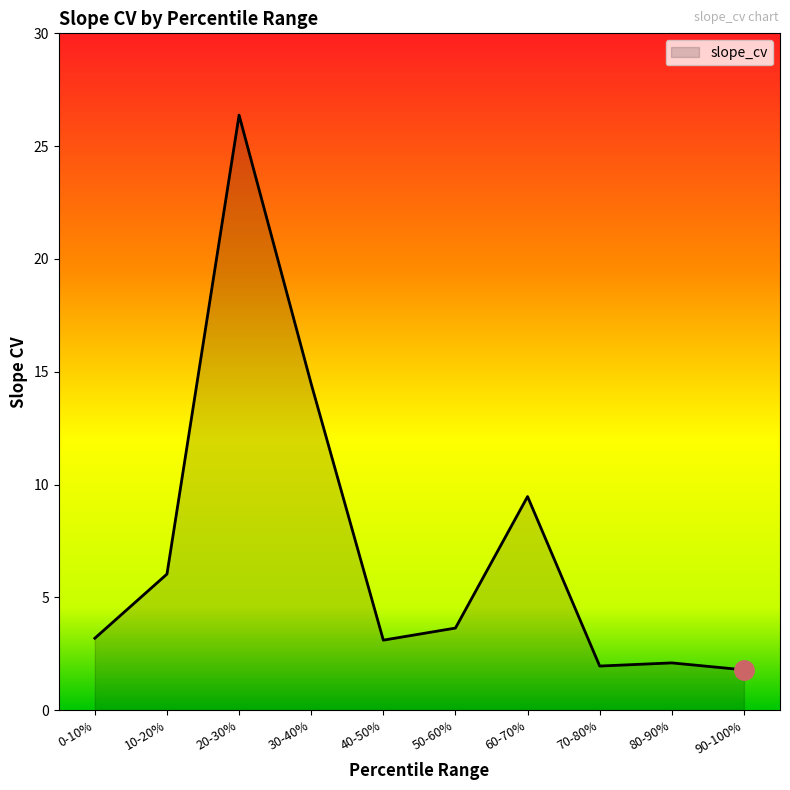

Count the number of data series in this chart.

1